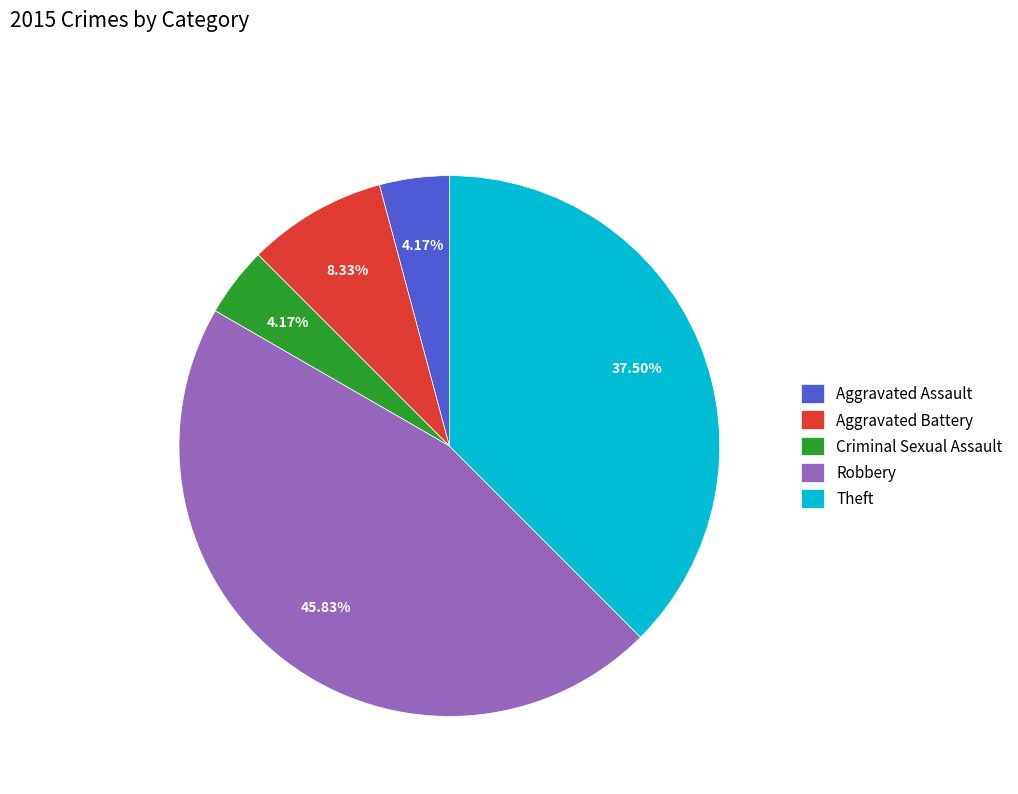

What percentage do Robbery and Theft together represent?

83.3%